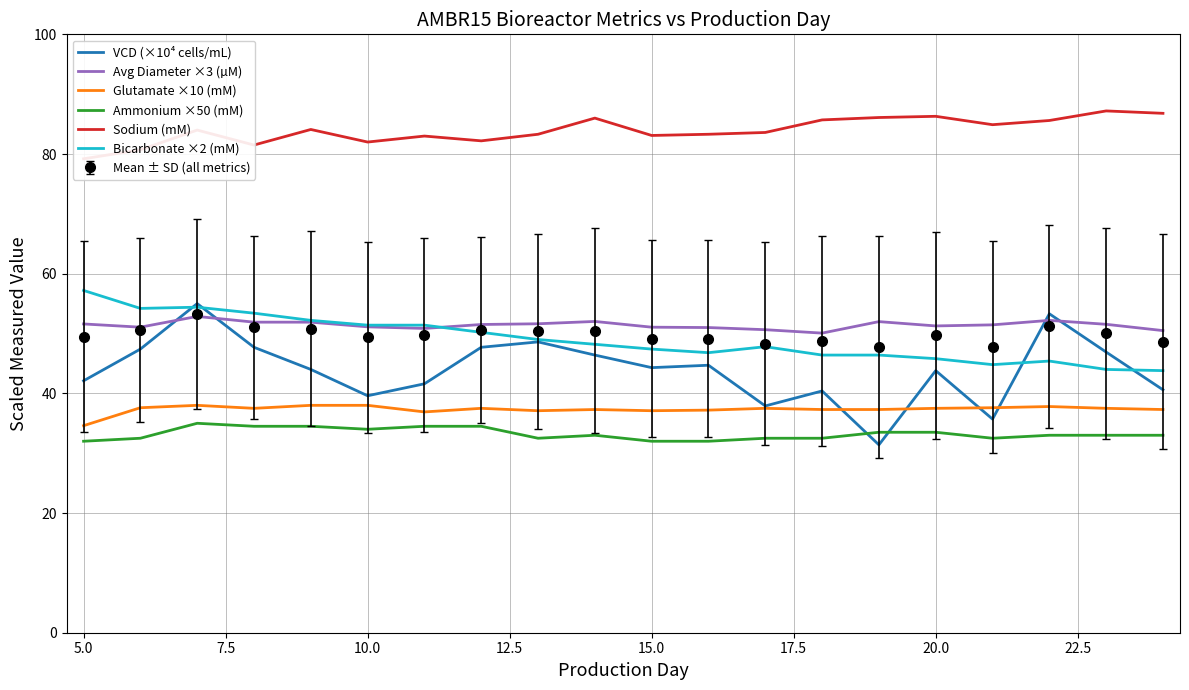

In Bicarbonate ×2 (mM), how many points are lower than both neighbors (excluding endpoints)?

3